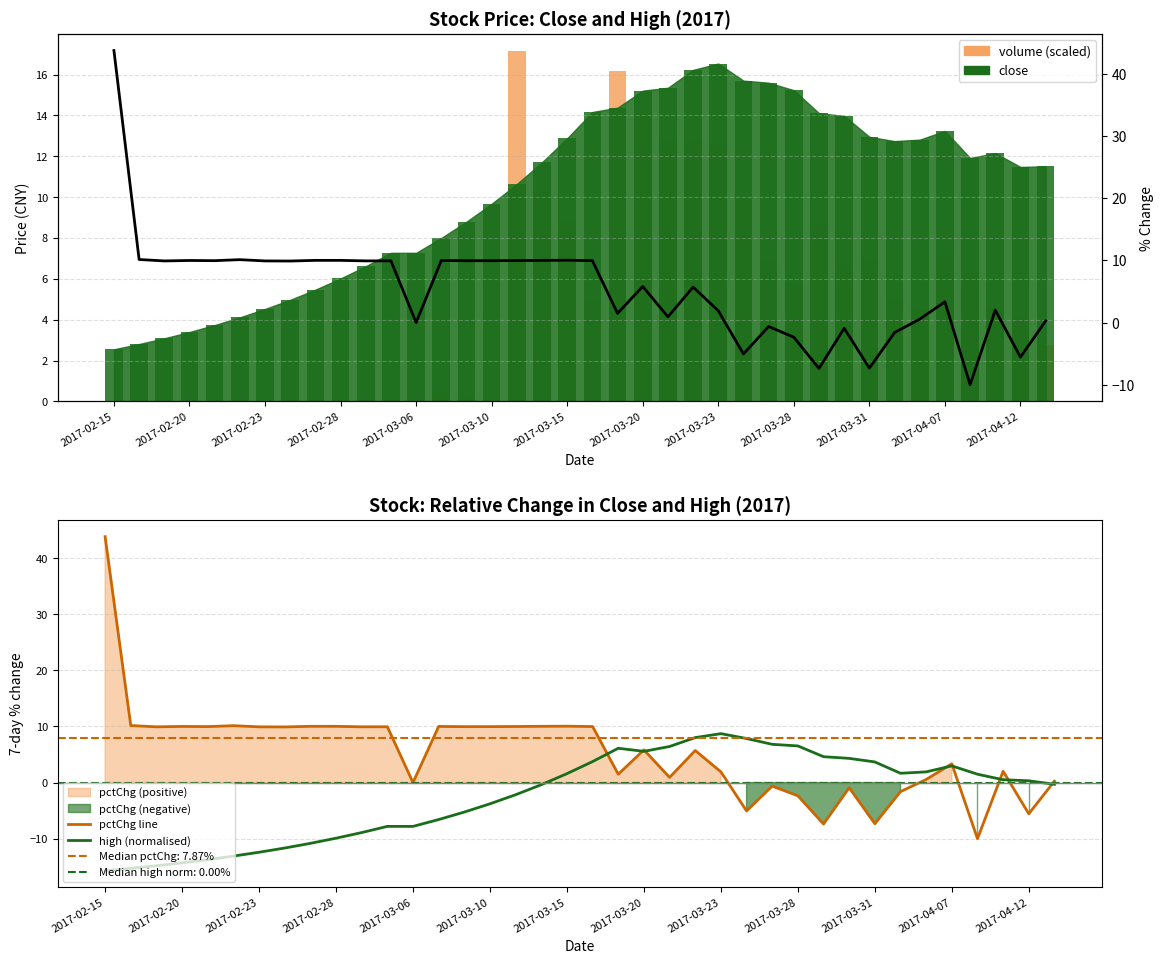

What is the difference between the maximum and minimum values in the volume (scaled) series?

17.1